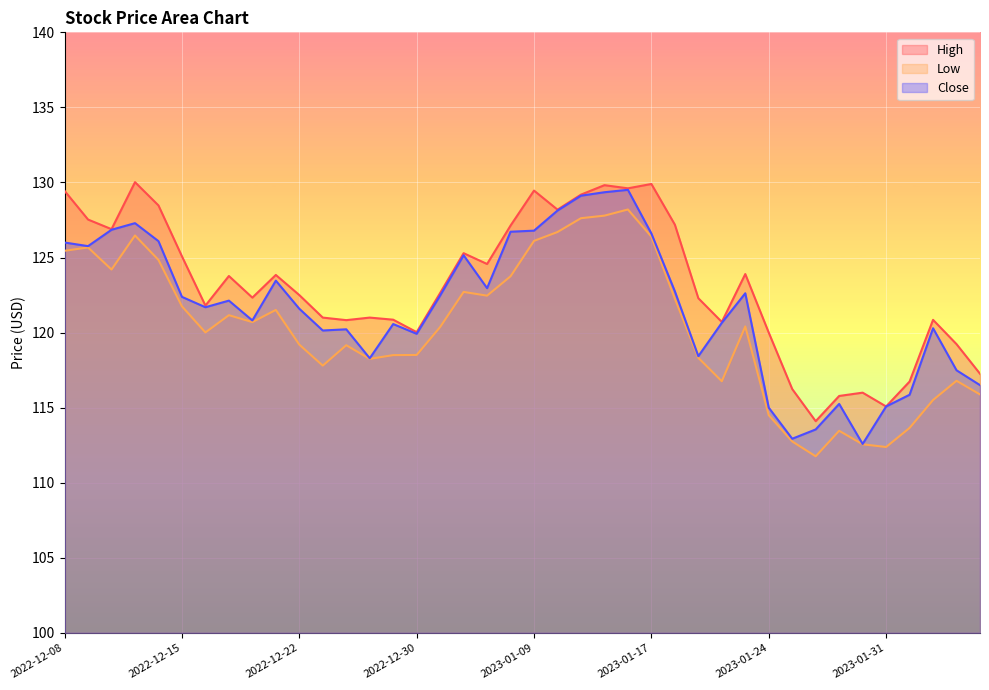

True or false: High and Close intersect in this chart.

False